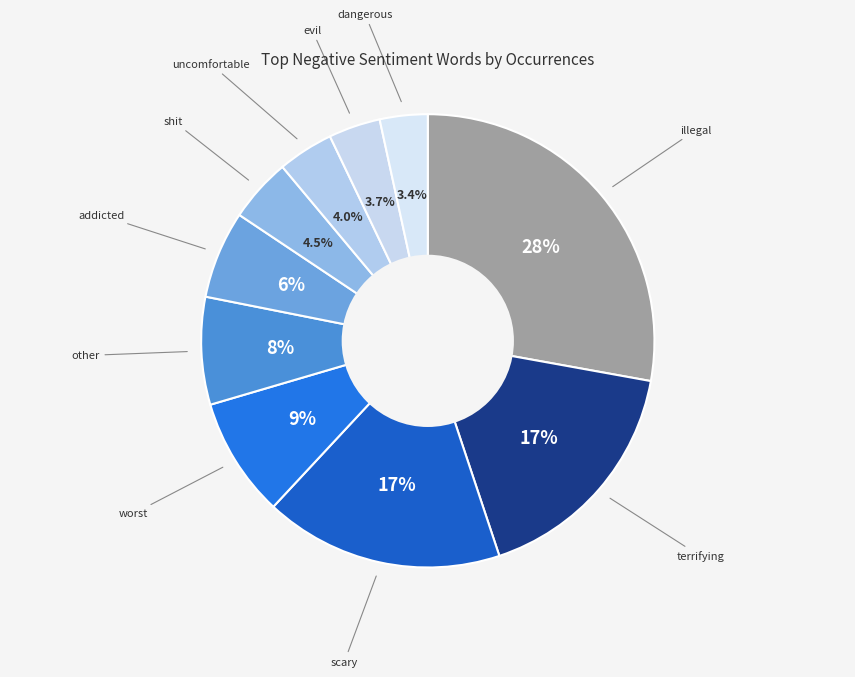

To the nearest percent, what is the average slice percentage?

10%